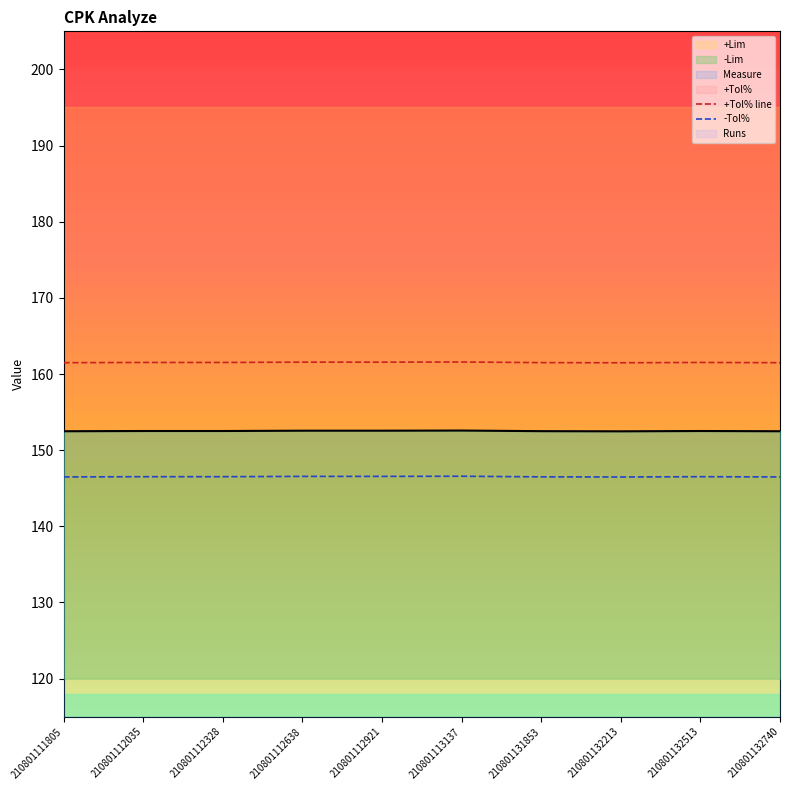

Is it true that Measure equals 152.5 at 210801112035?

True